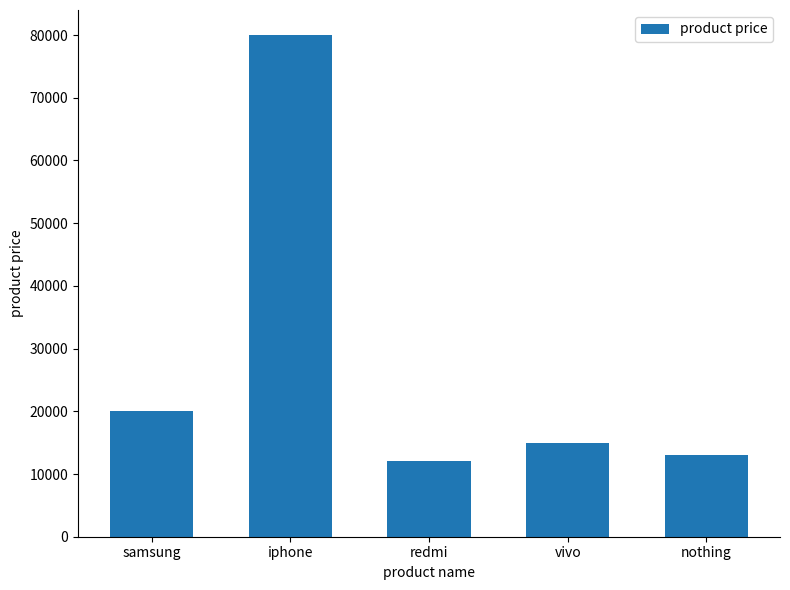

What is the sum of all values?

140000